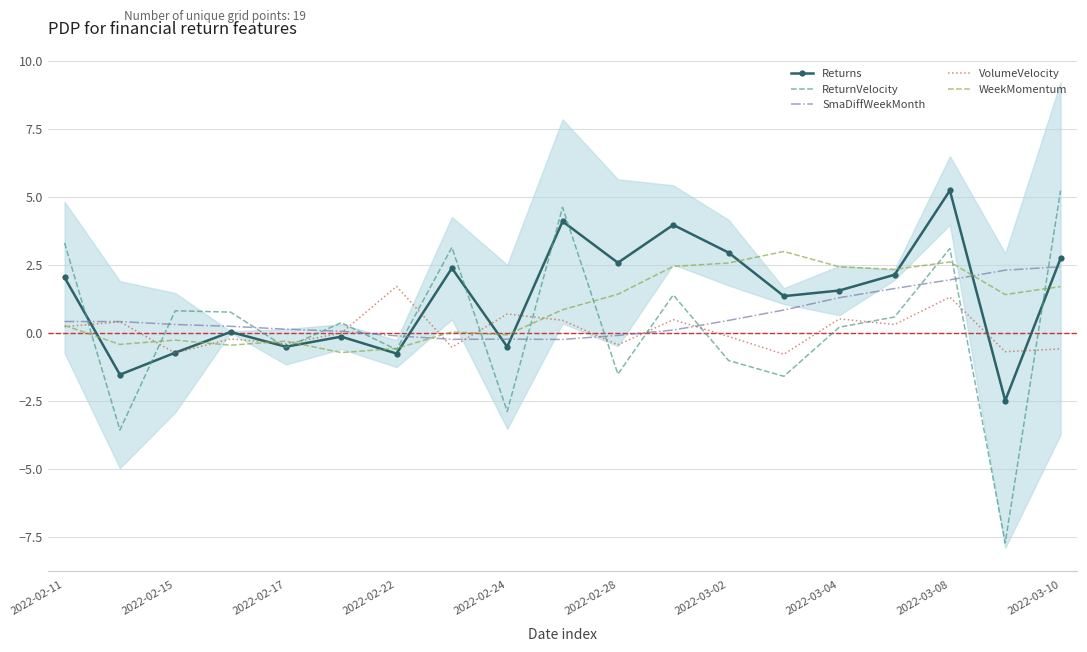

Reading right to left, what are all the values shown in this chart?

Returns: 2.7	-2.5	5.2	2.1	1.6	1.3	3.0	4.0	2.6	4.1	-0.5	2.4	-0.8	-0.1	-0.5	0.0	-0.7	-1.5	2.0
ReturnVelocity: 5.2	-7.7	3.1	0.6	0.2	-1.6	-1.0	1.4	-1.5	4.6	-2.9	3.1	-0.6	0.4	-0.5	0.8	0.8	-3.6	3.3
SmaDiffWeekMonth: 2.4	2.3	1.9	1.6	1.3	0.8	0.5	0.1	-0.1	-0.2	-0.2	-0.2	-0.1	0.1	0.1	0.2	0.3	0.4	0.4
VolumeVelocity: -0.6	-0.7	1.3	0.3	0.5	-0.8	-0.1	0.5	-0.4	0.5	0.7	-0.5	1.7	-0.0	-0.4	-0.2	-0.7	0.4	0.2
WeekMomentum: 1.7	1.4	2.6	2.3	2.4	3.0	2.6	2.4	1.4	0.9	-0.1	0.0	-0.6	-0.7	-0.3	-0.5	-0.3	-0.4	0.3